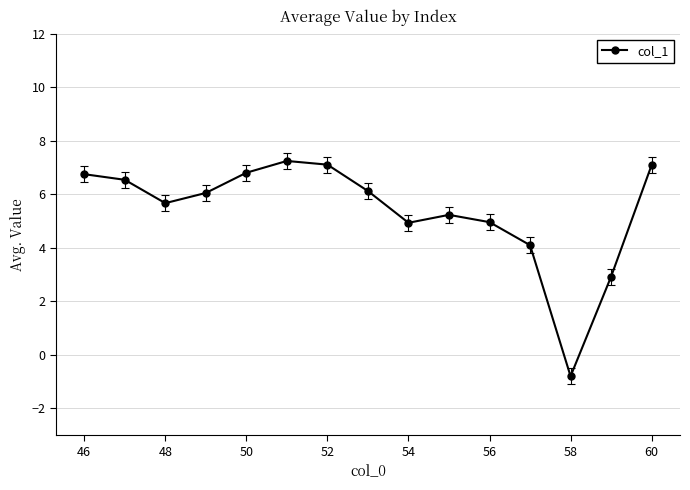

How many positive values are there?

14